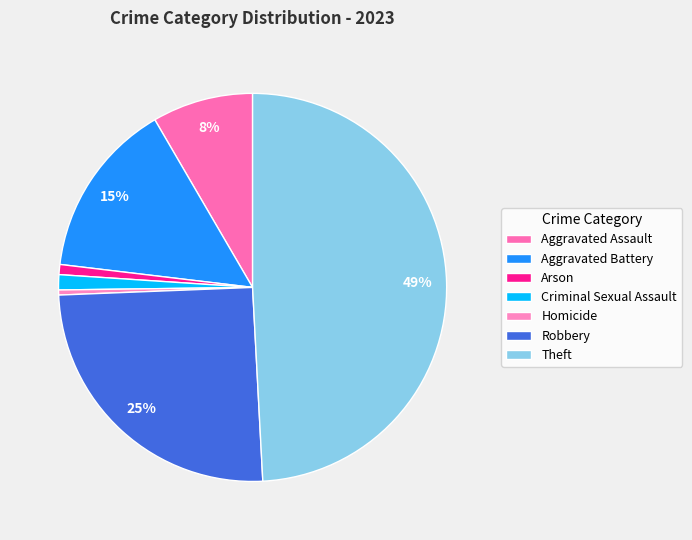

To the nearest percent, what portion does Aggravated Battery represent?

15%